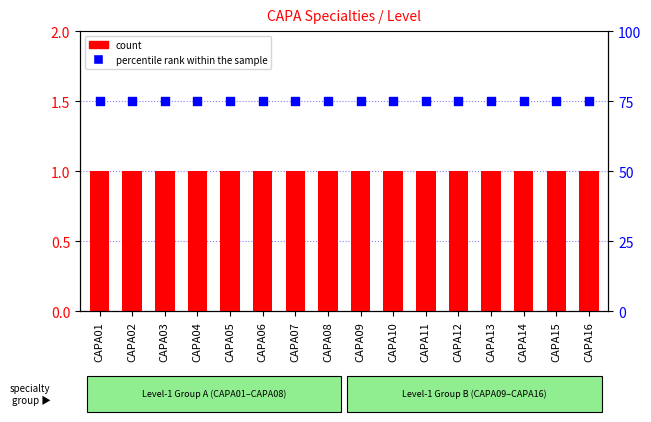

What are all the series names shown in the legend?

count, percentile rank within the sample